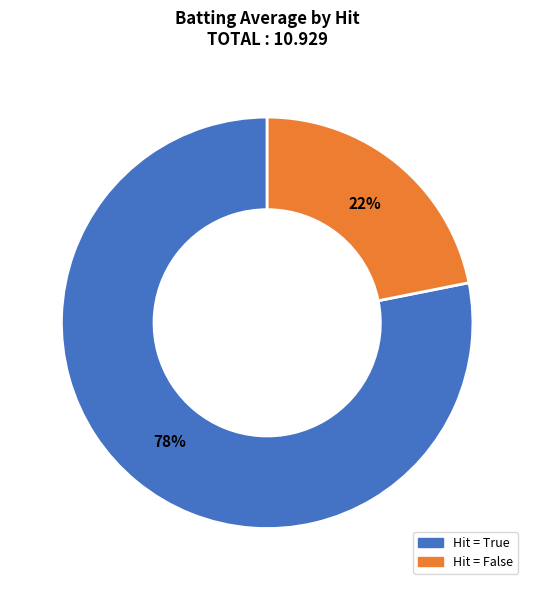

How many slices are in this pie chart?

2